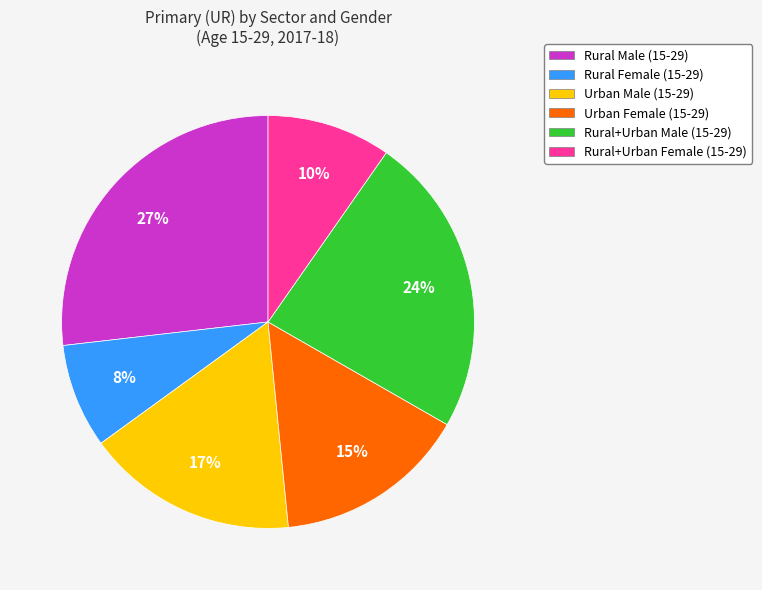

To the nearest percent, what percentage of the pie is Rural Male (15-29)?

27%